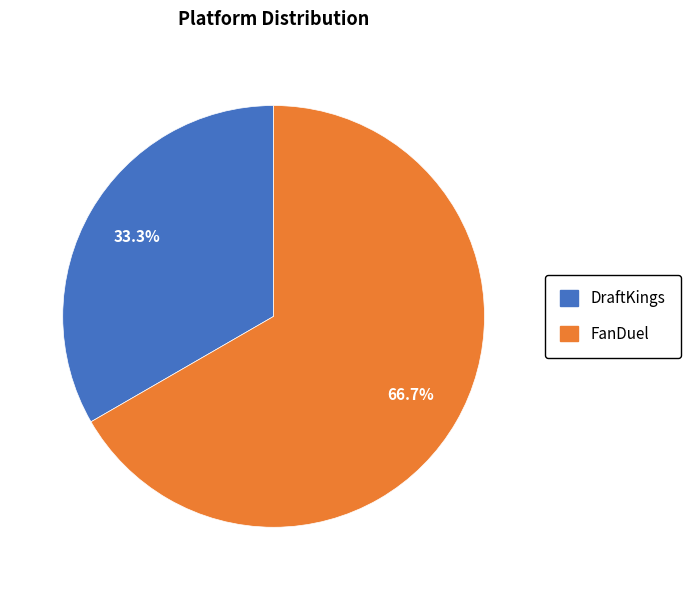

True or false: FanDuel accounts for 67% of the total.

True